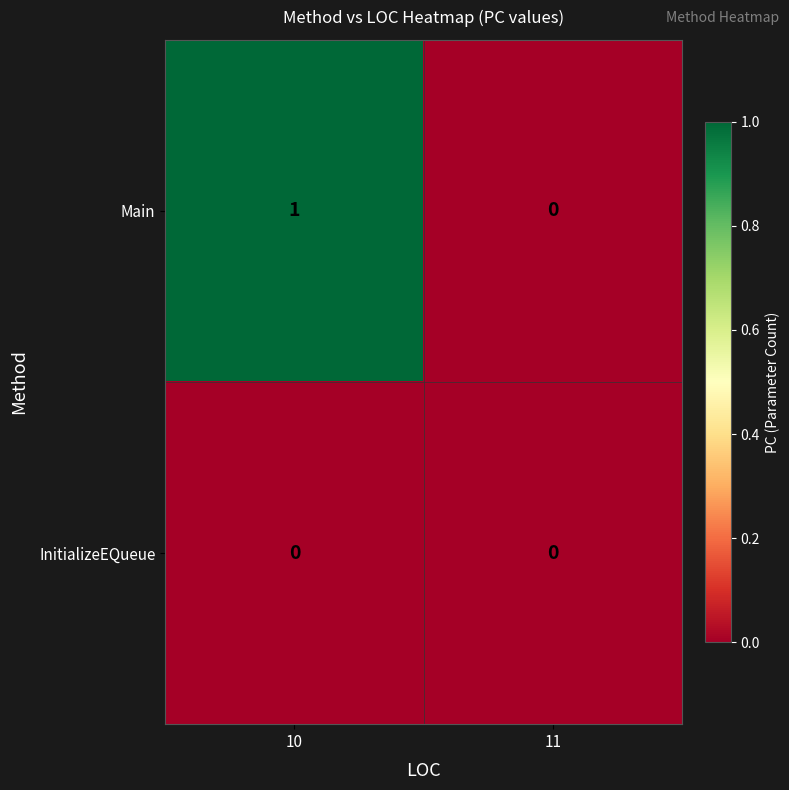

Which series has the largest total across all categories?

Main